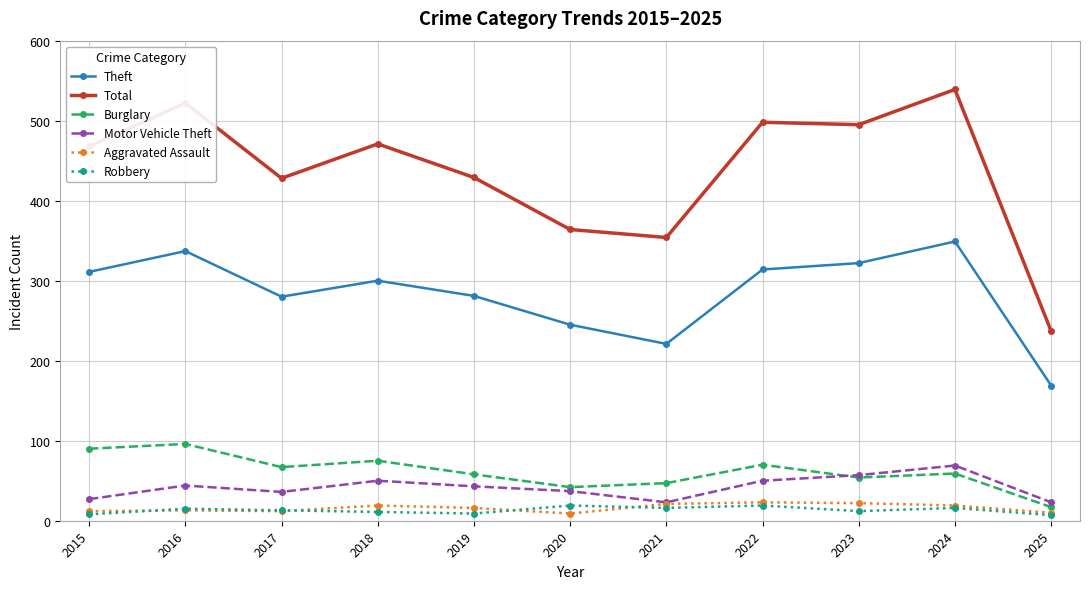

True or false: Burglary and Total intersect in this chart.

False